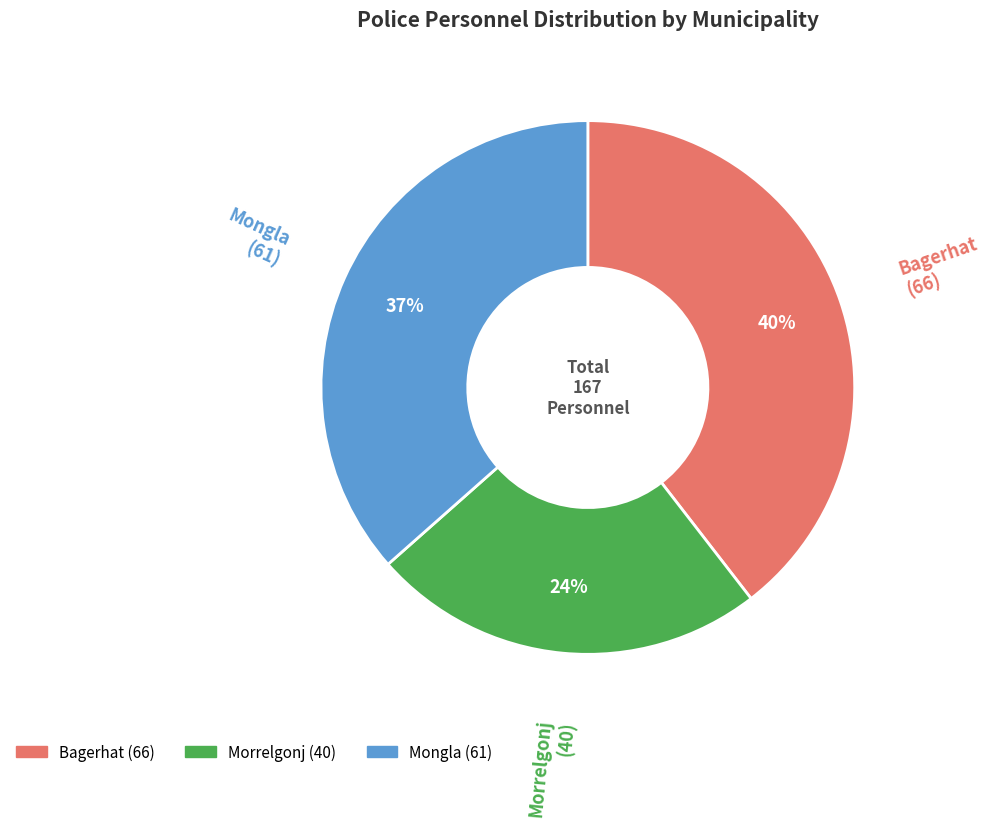

How many segments does this pie chart have?

3